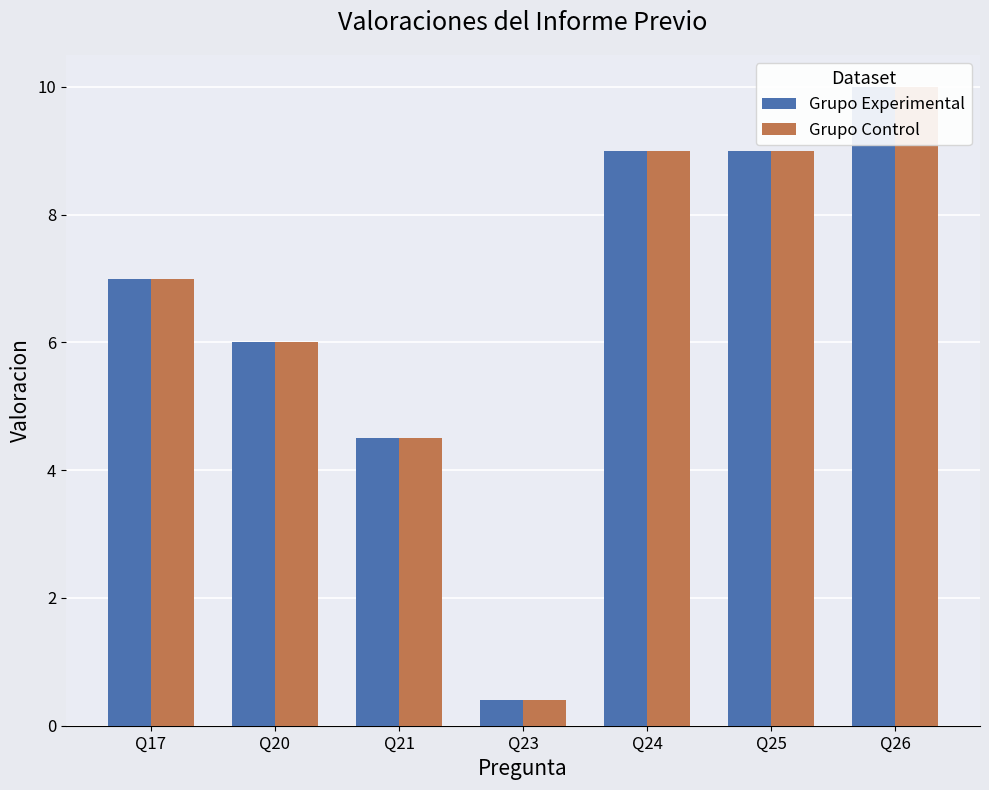

Which has a higher value, Q23 or Q17?

Q17